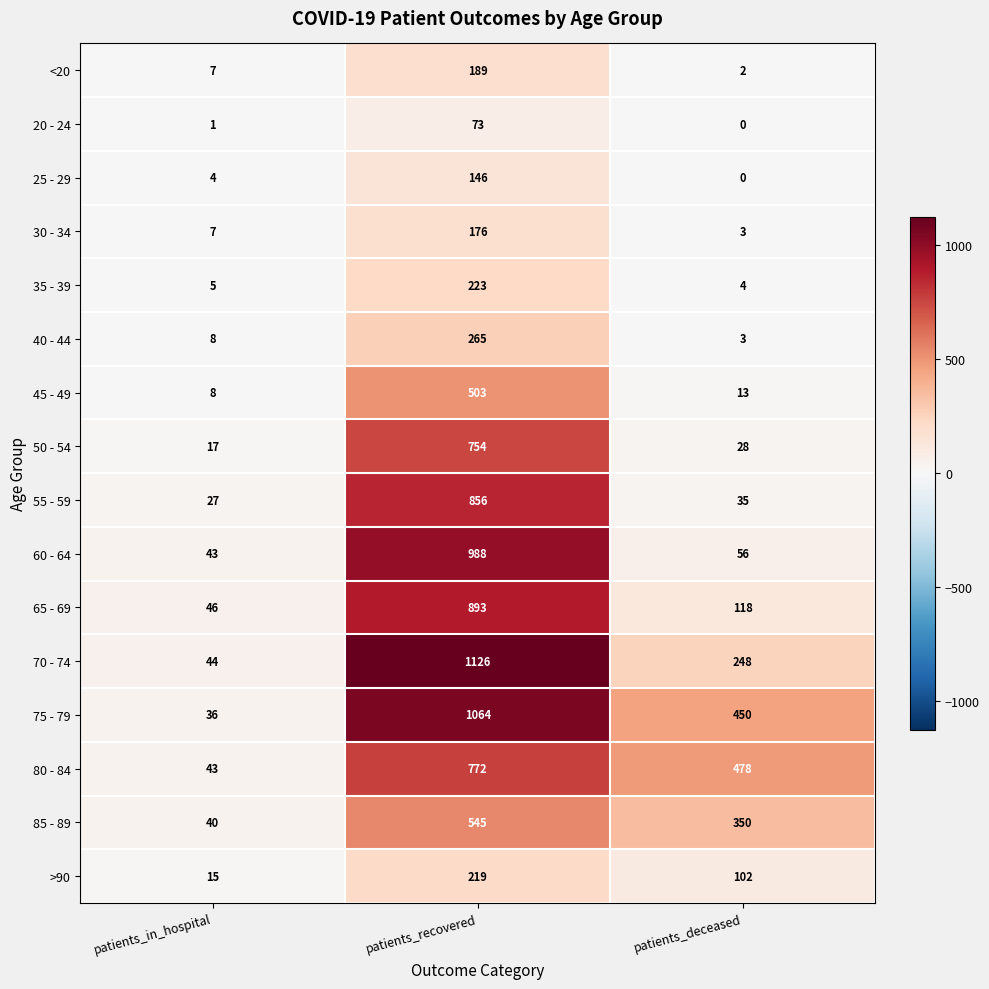

Count the number of categories in the chart.

3